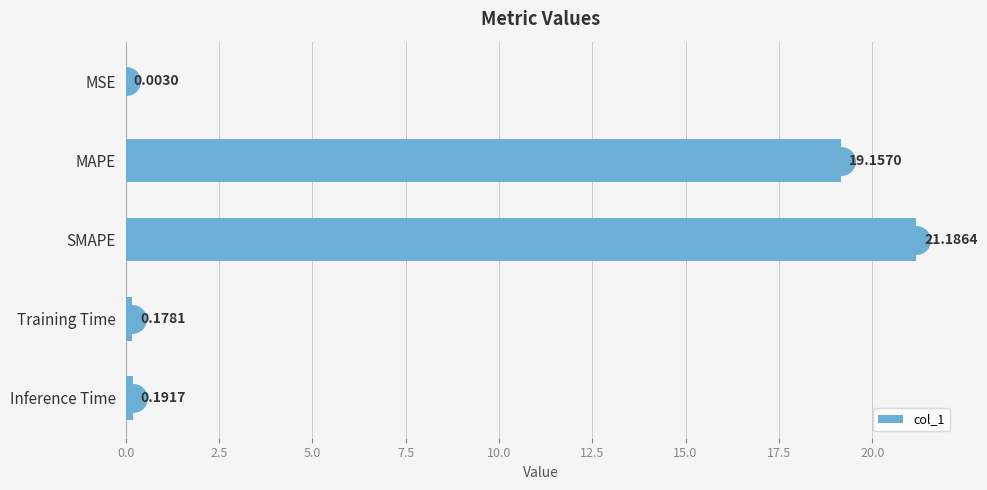

What is the sum of all values?

40.7